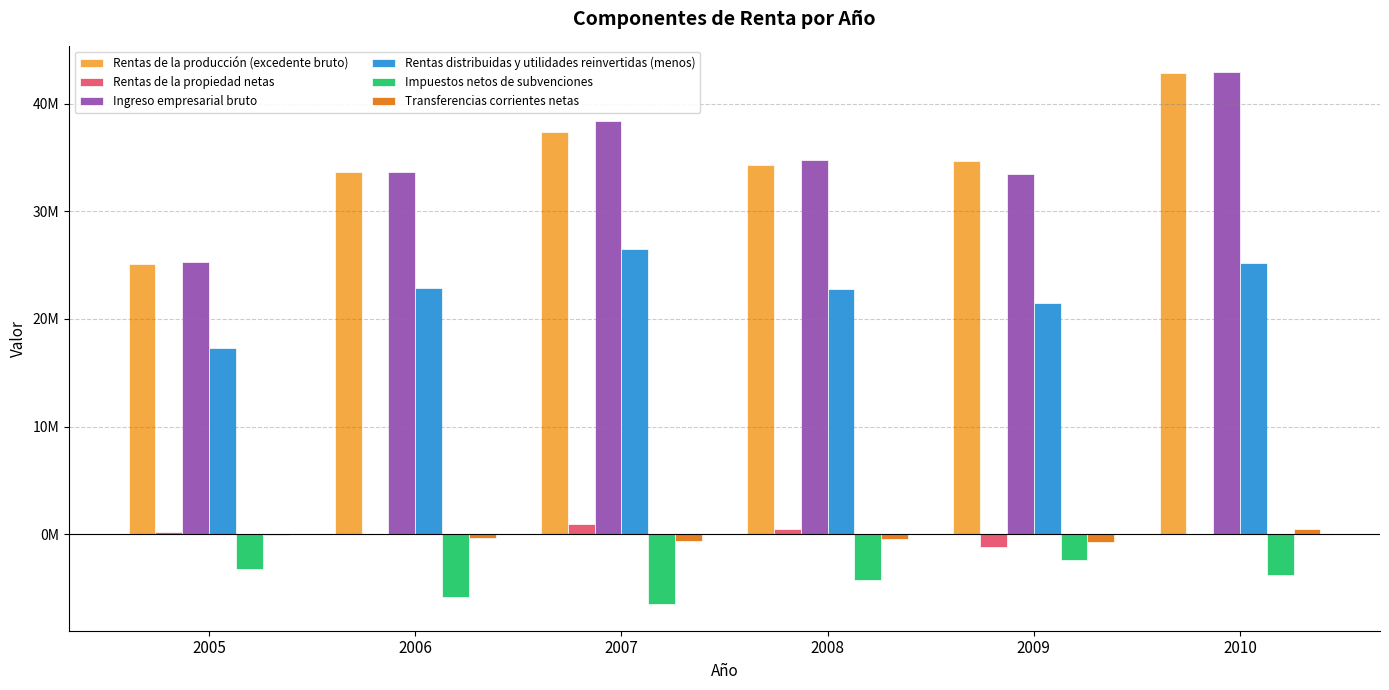

What is the value of the Rentas distribuidas y utilidades reinvertidas (menos) bar at the 5th from the left?

21502473